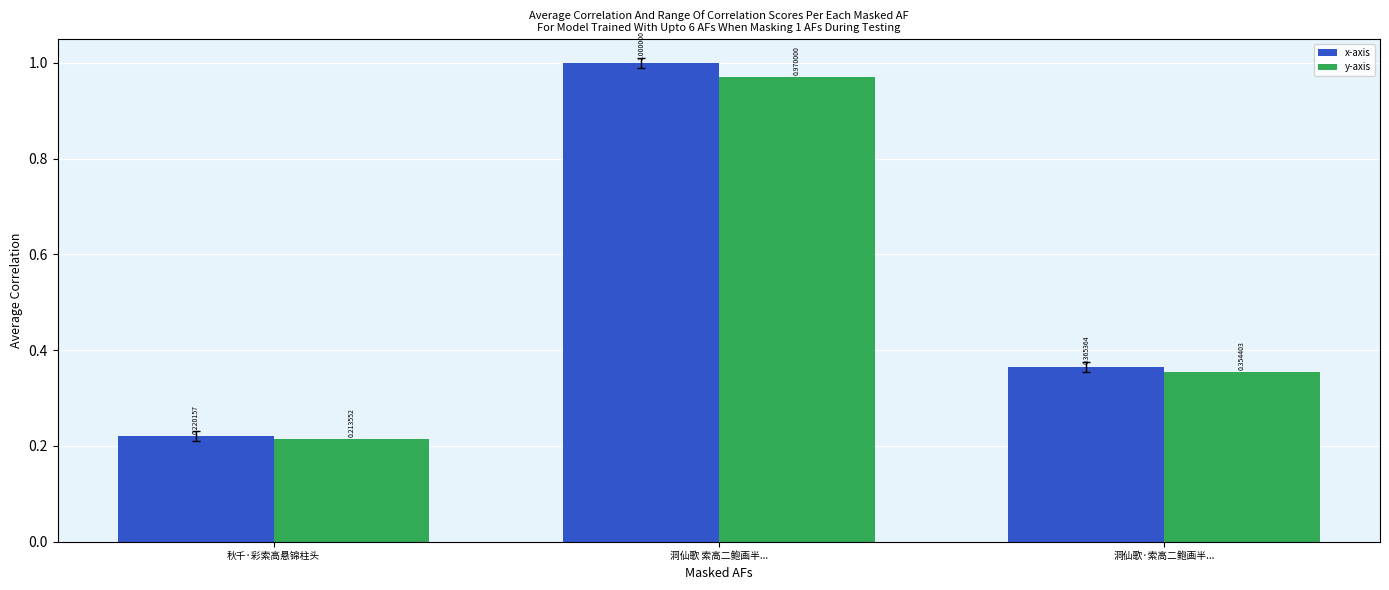

Count the x-axis values in the range 0 to 1.

3